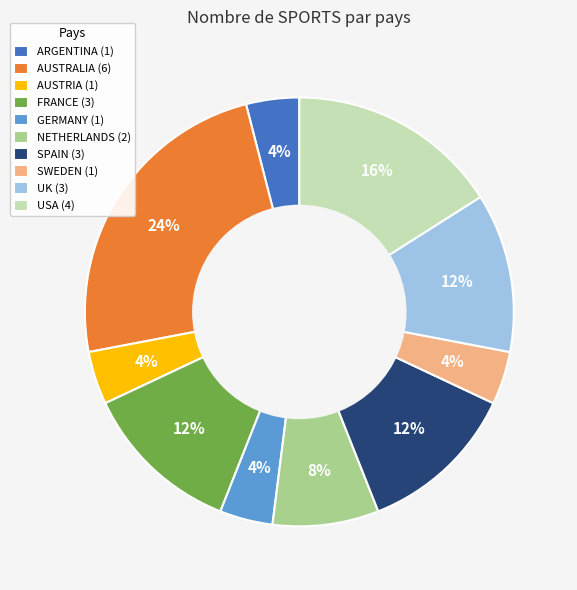

True or false: GERMANY accounts for 19% of the total.

False